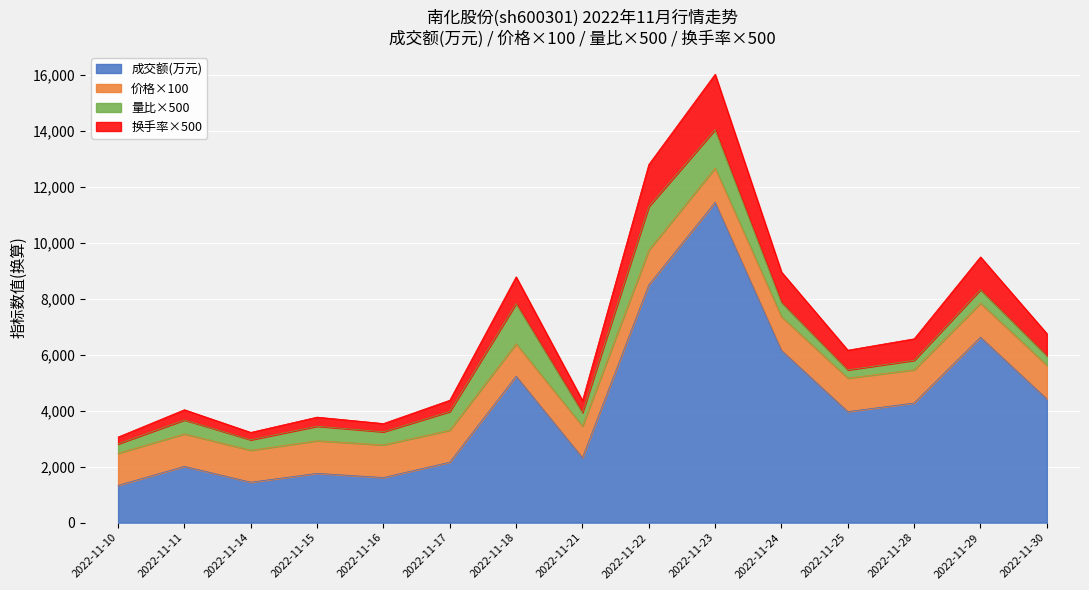

The value of 成交额(万元) at 2022-11-14 is 2007. True or false?

False